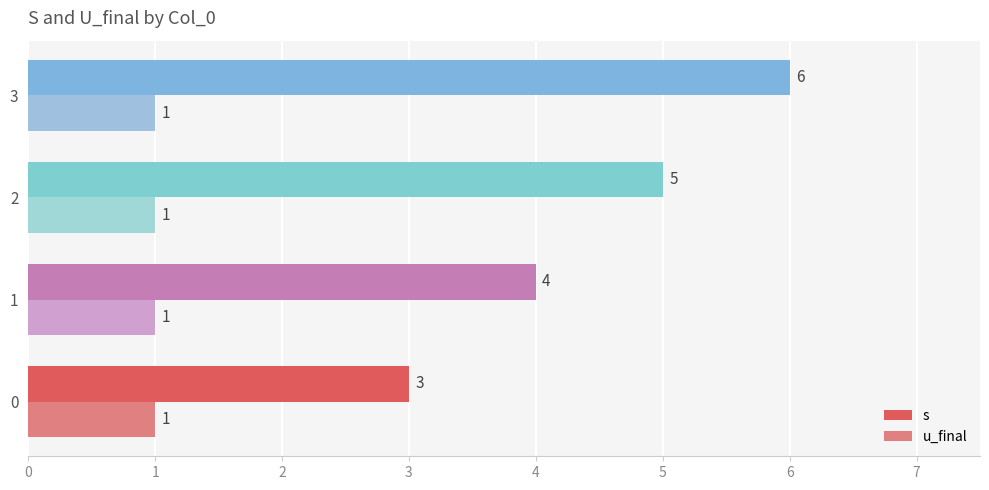

The u_final series shows 1 at 0. True or false?

True